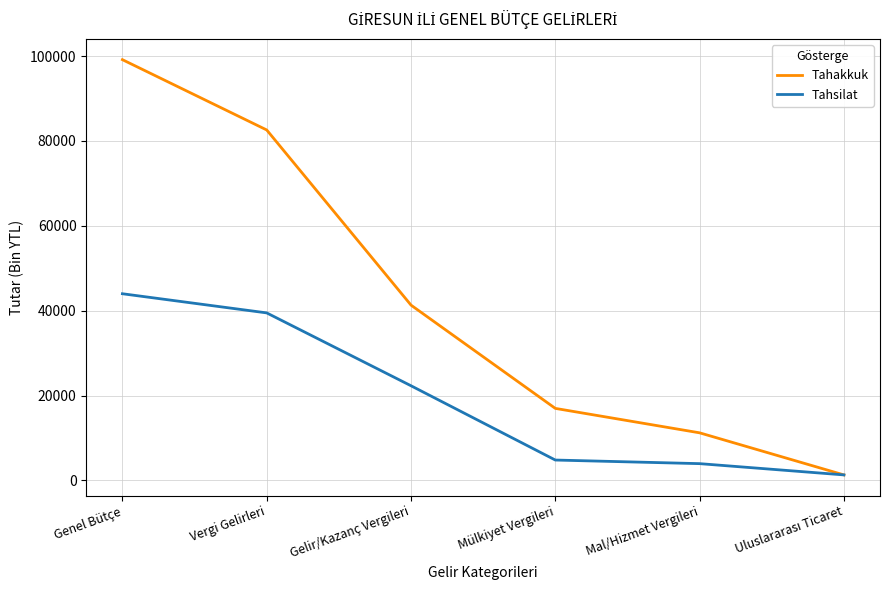

Between Gelir/Kazanç Vergileri and Mülkiyet Vergileri, which series saw the biggest shift?

Tahakkuk